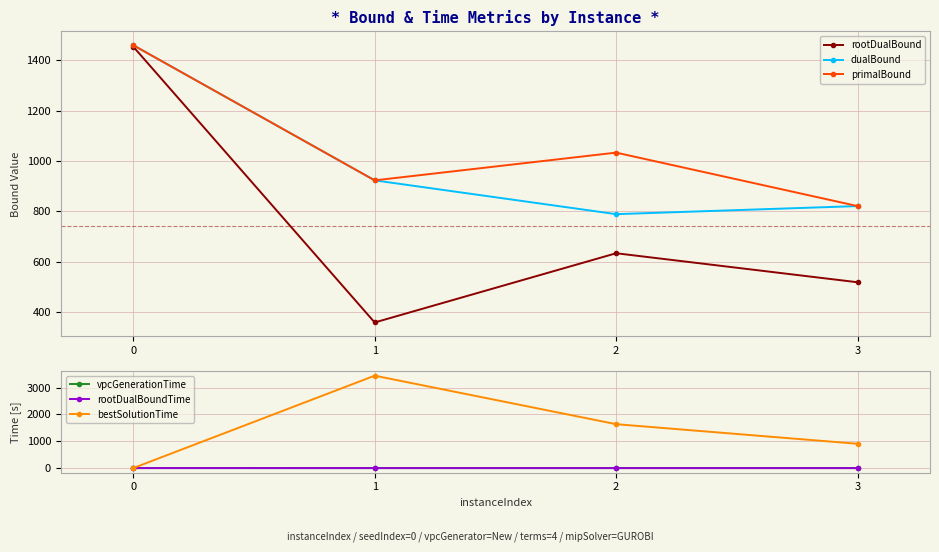

Where is the first local maximum for rootDualBound?

2